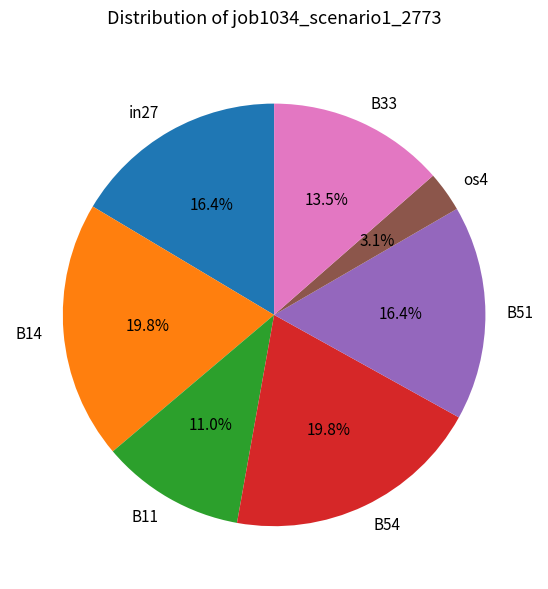

Does any single category account for the majority?

No